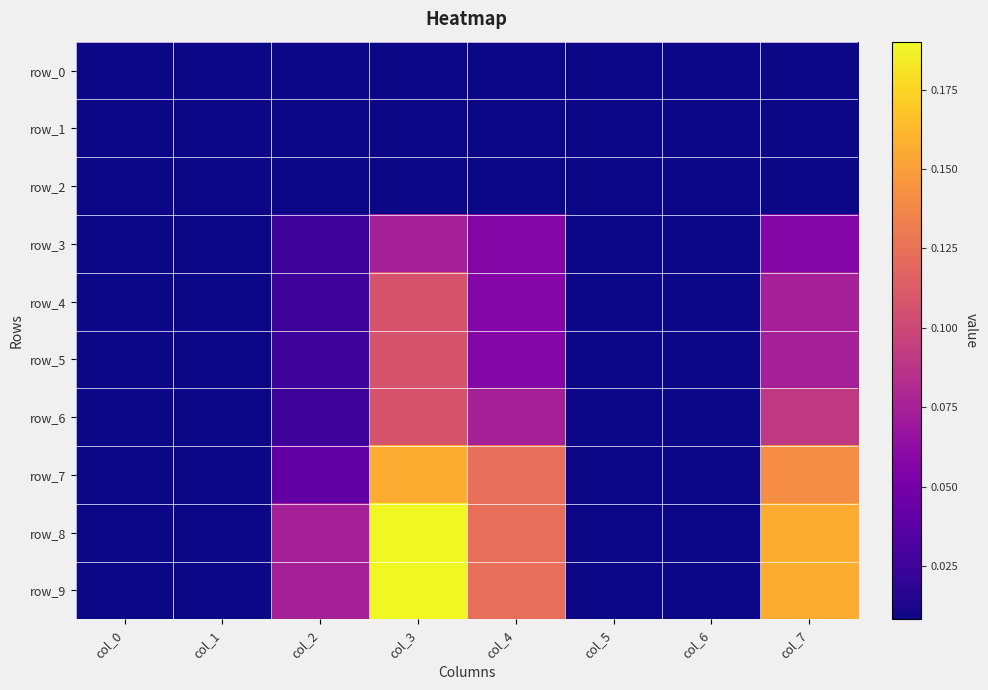

How many categories are shown in the chart?

8